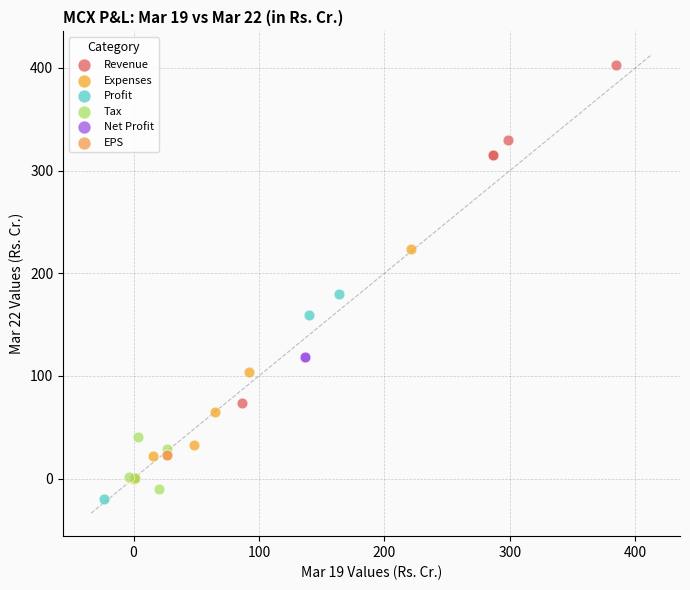

What are all the series names shown in the legend?

Revenue, Expenses, Profit, Tax, Net Profit, EPS